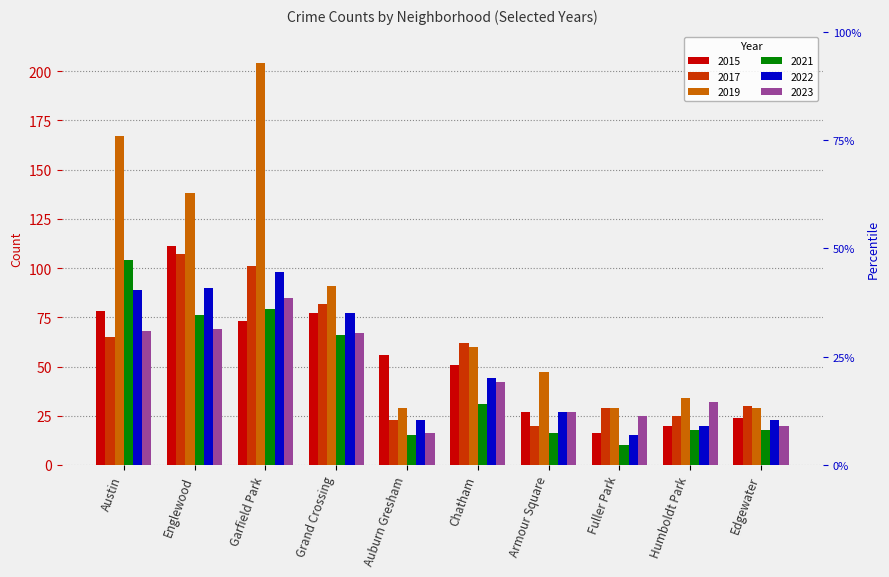

What are all the series names shown in the legend?

2015, 2017, 2019, 2021, 2022, 2023